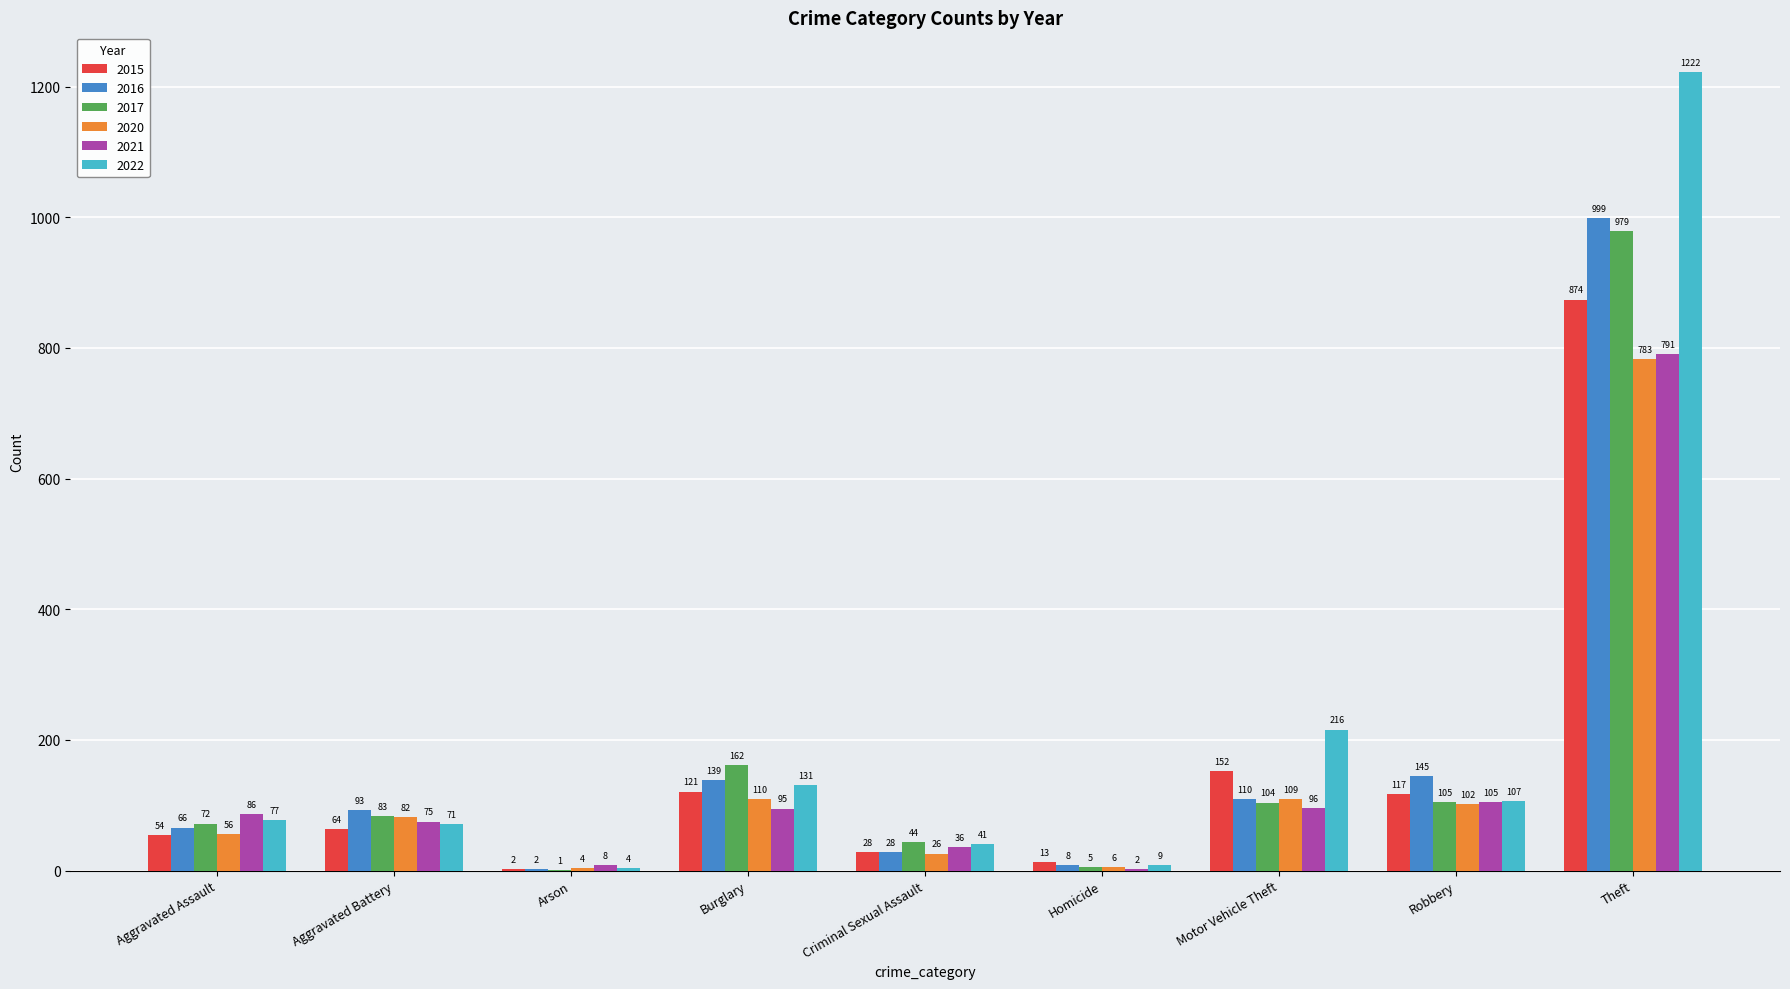

What is the sum of all 2016 values?

1590